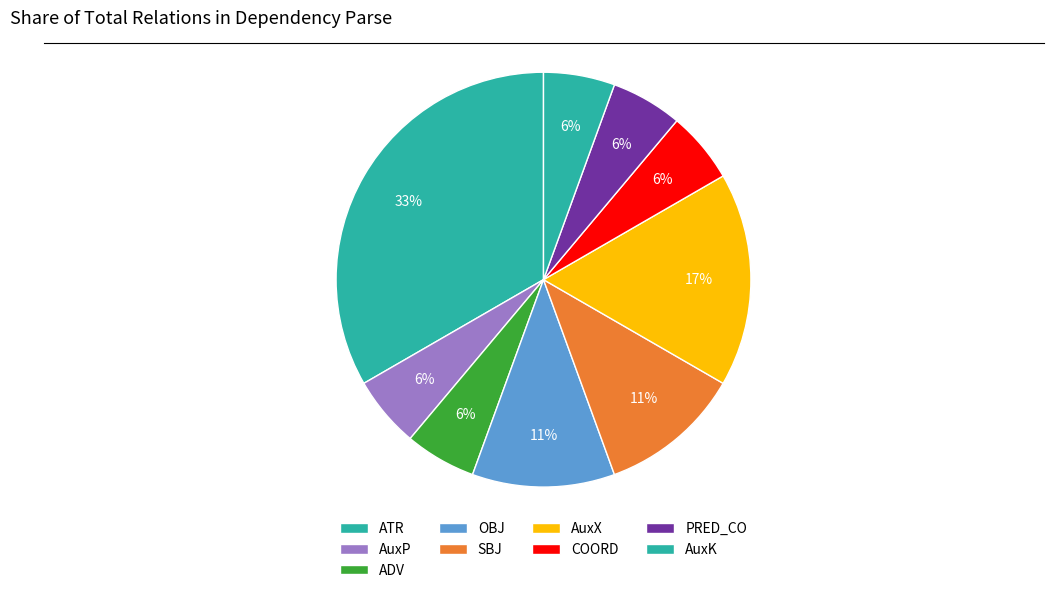

To the nearest percent, what is the difference between the AuxX and AuxK slice percentages?

11%